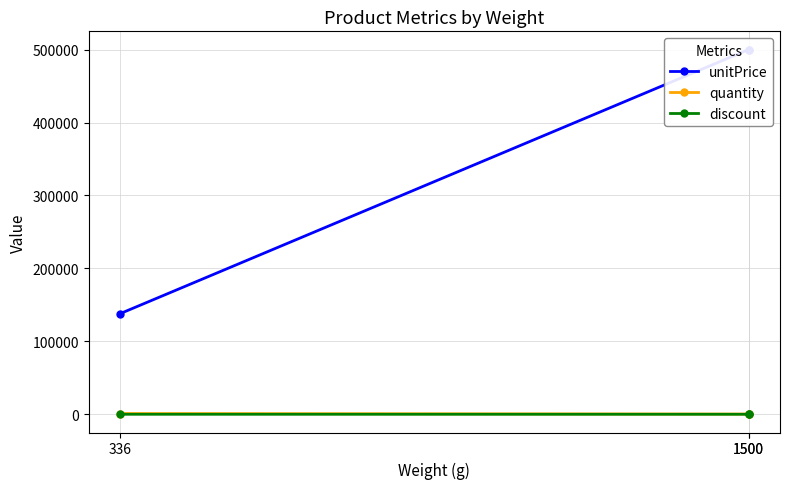

Which has a higher value, 1500 or 1500?

1500